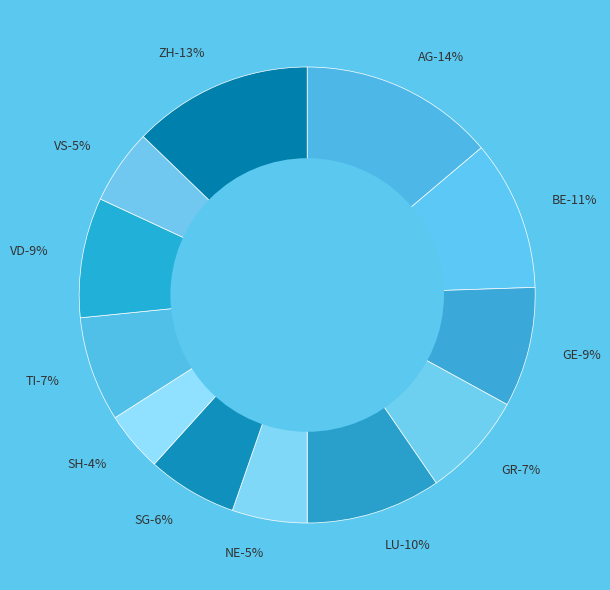

Which slice is the smallest?

SH